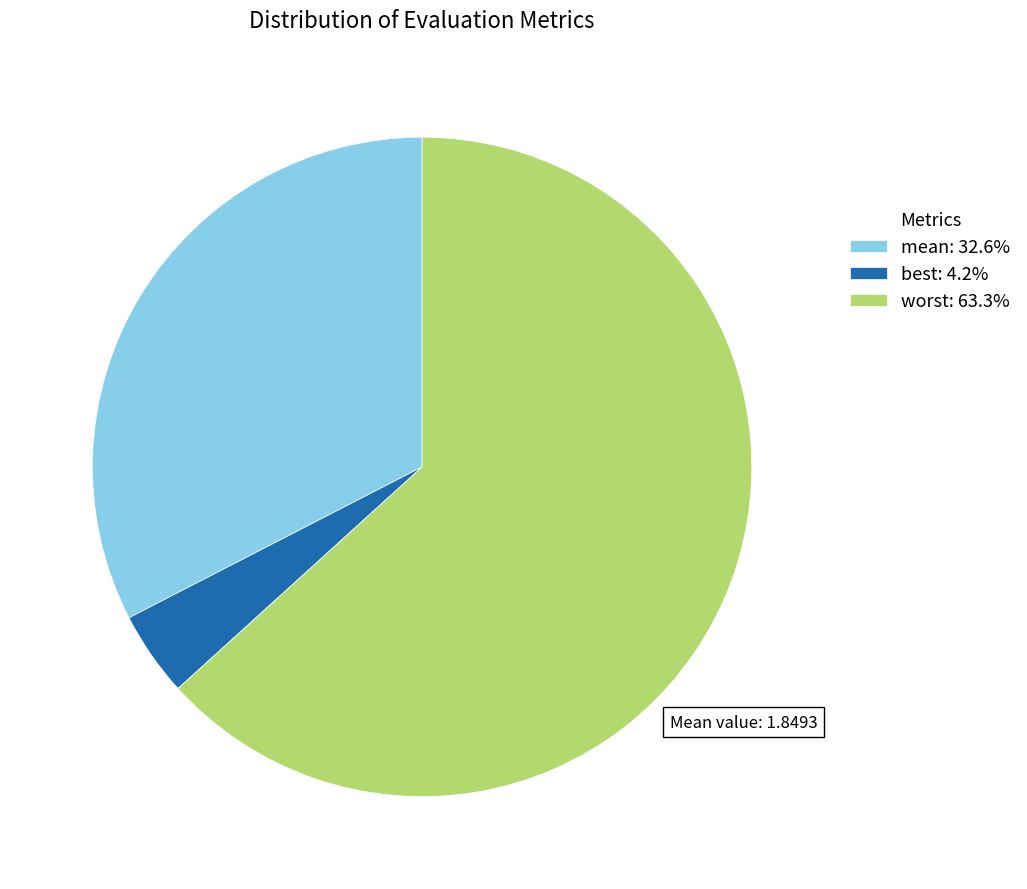

Do best: 4.2% and mean: 32.6% together represent more than half of the pie?

No